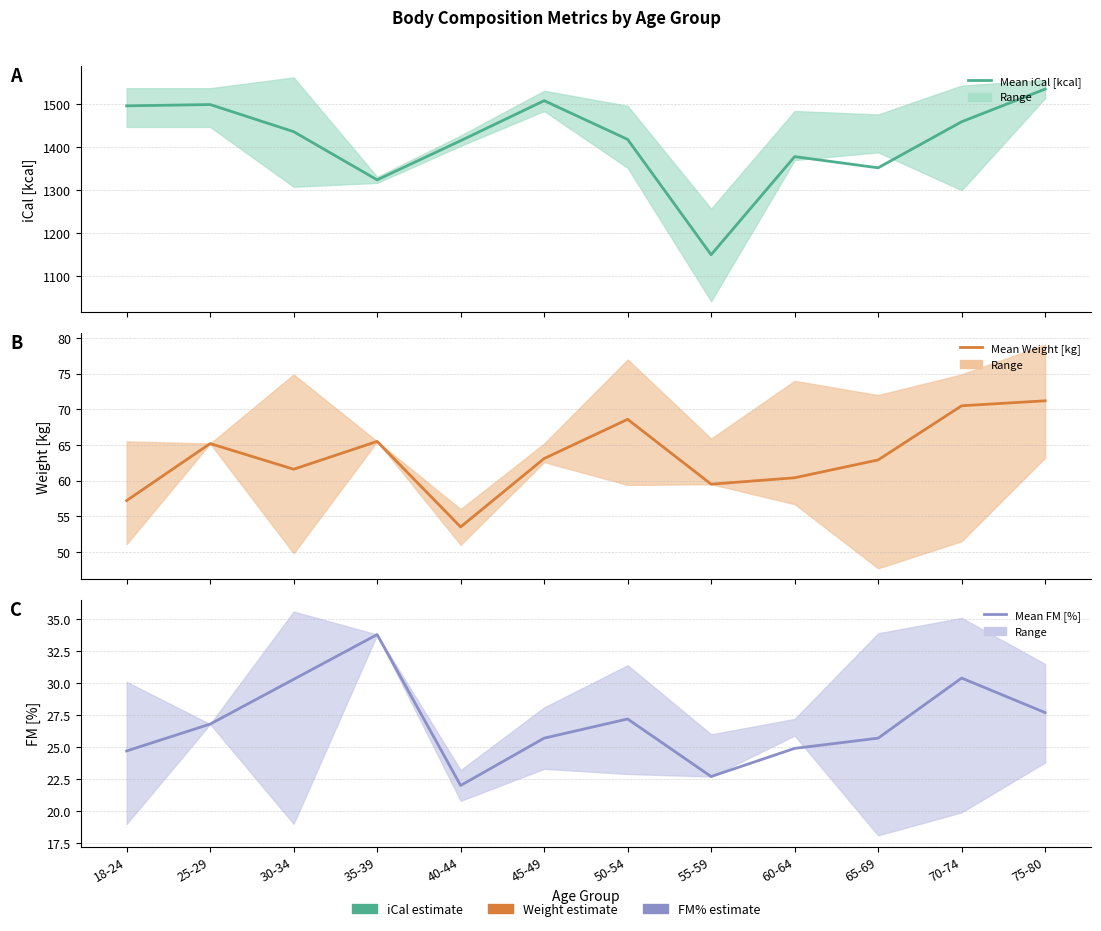

What is the difference between the maximum and minimum values in the Mean FM [%] series?

11.8